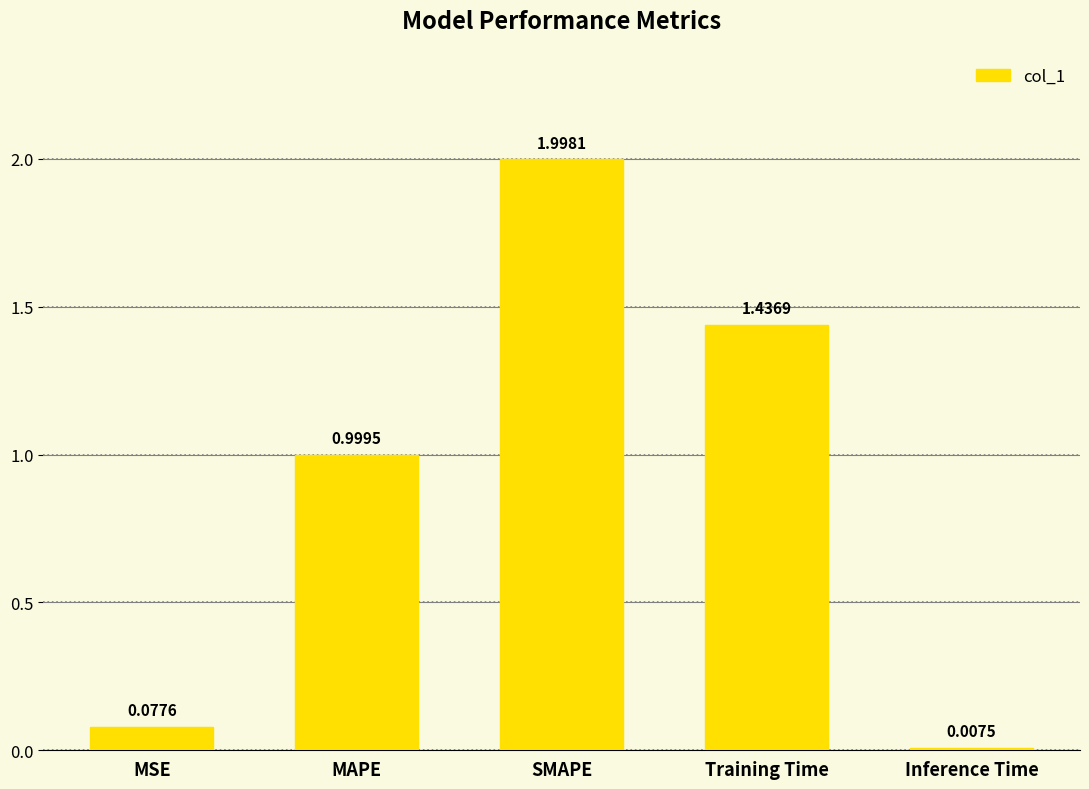

Where is the data nearest to the value 1?

MAPE